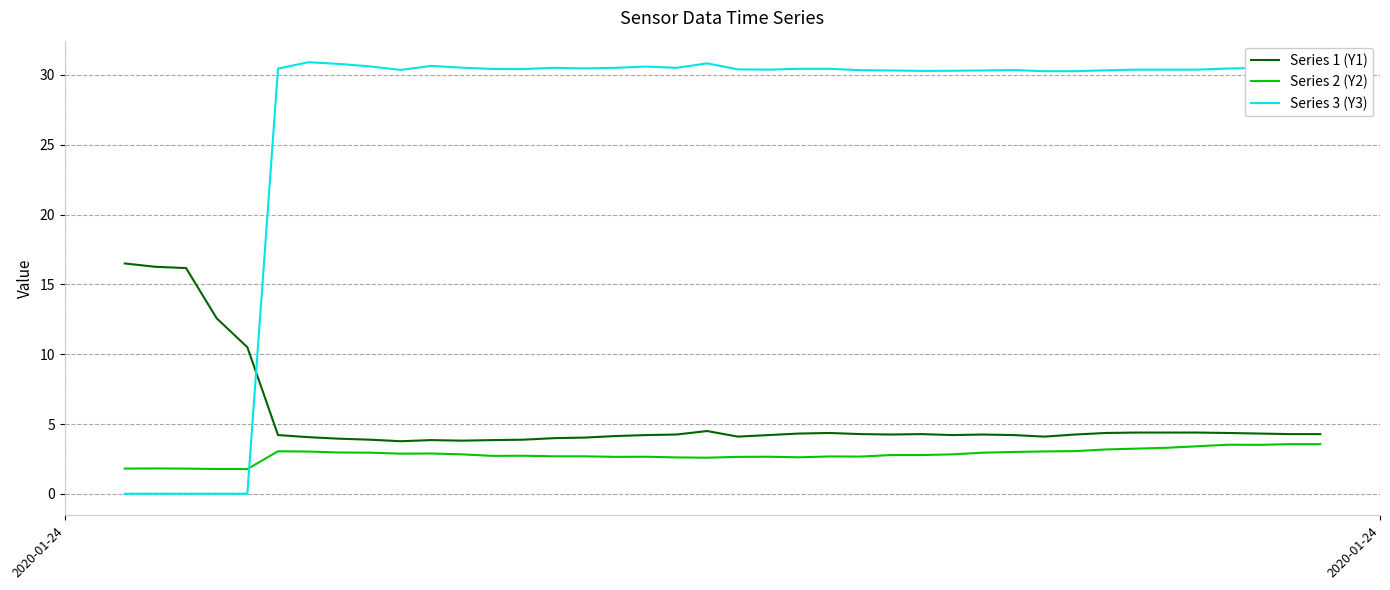

List the series in order of their peak value, highest first.

Series 3 (Y3), Series 1 (Y1), Series 2 (Y2)